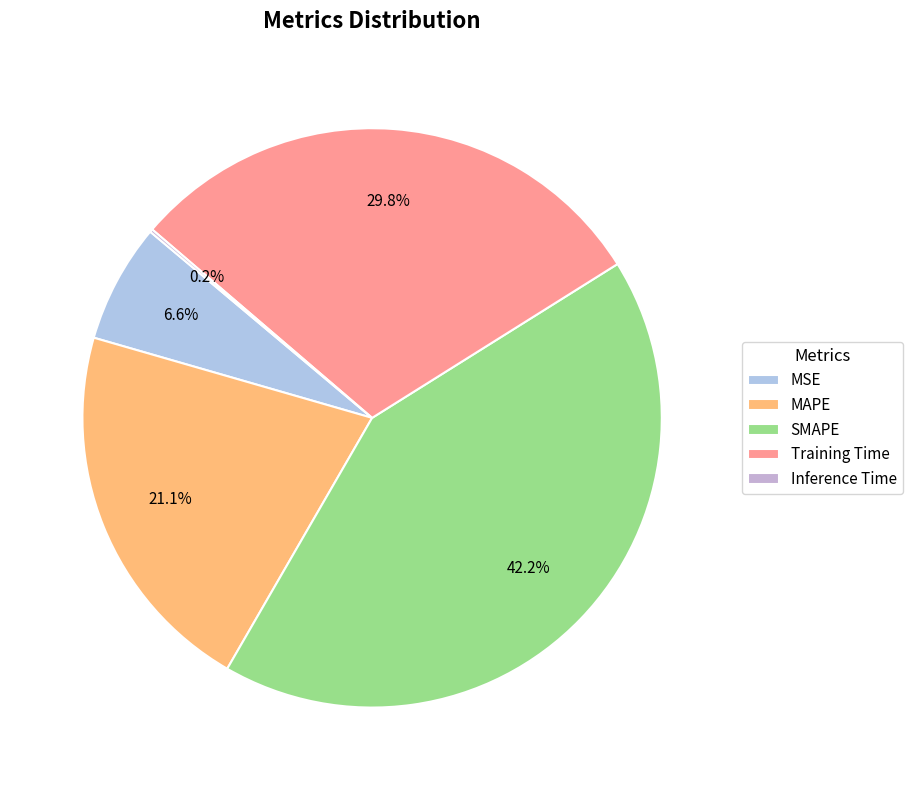

To the nearest percent, what is the difference between the SMAPE and MAPE slice percentages?

21%